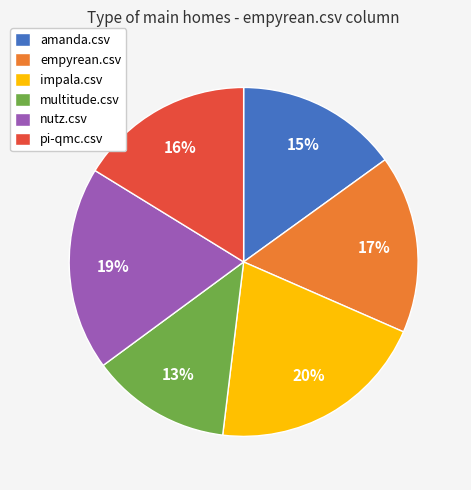

To the nearest percent, what percentage of the pie is pi-qmc.csv?

16%